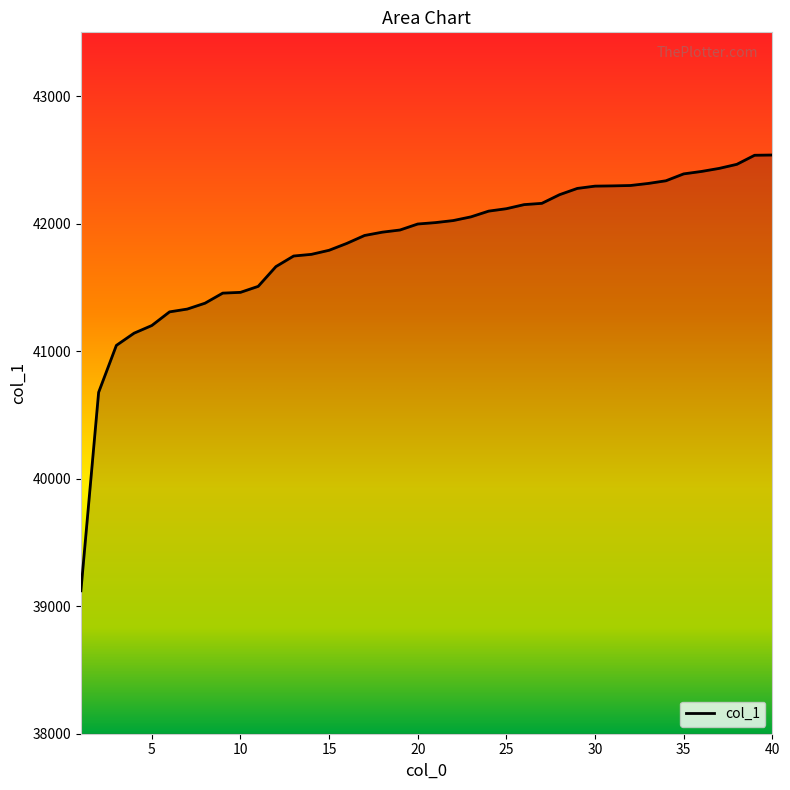

True or false: the data shows 27387 at 9.

False